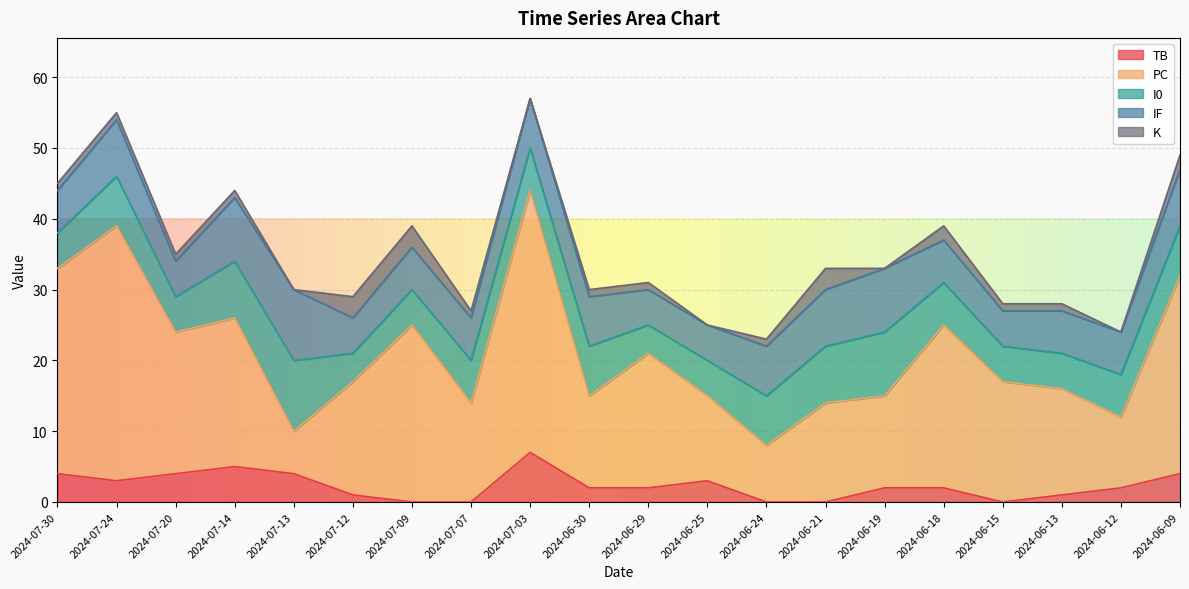

What is the label of the 10th point from the right?

2024-06-29